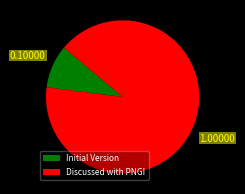

Is it true that Discussed with PNGI is 91% of the pie?

True